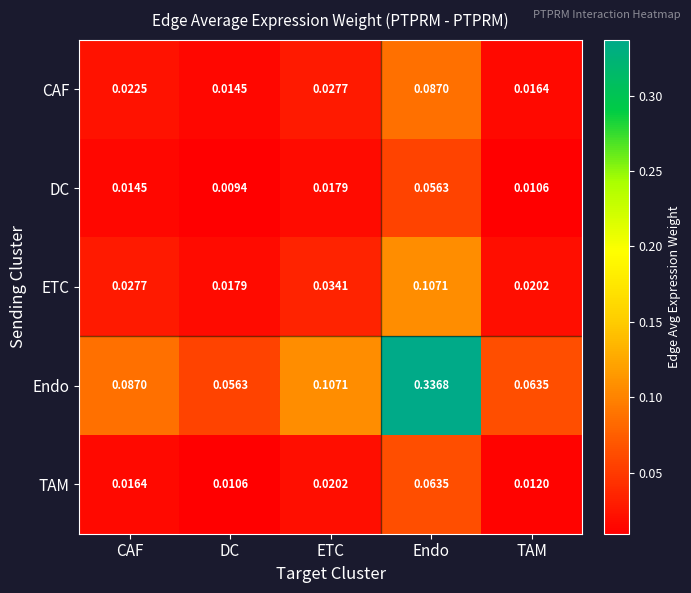

Which series has the largest total across all categories?

Endo